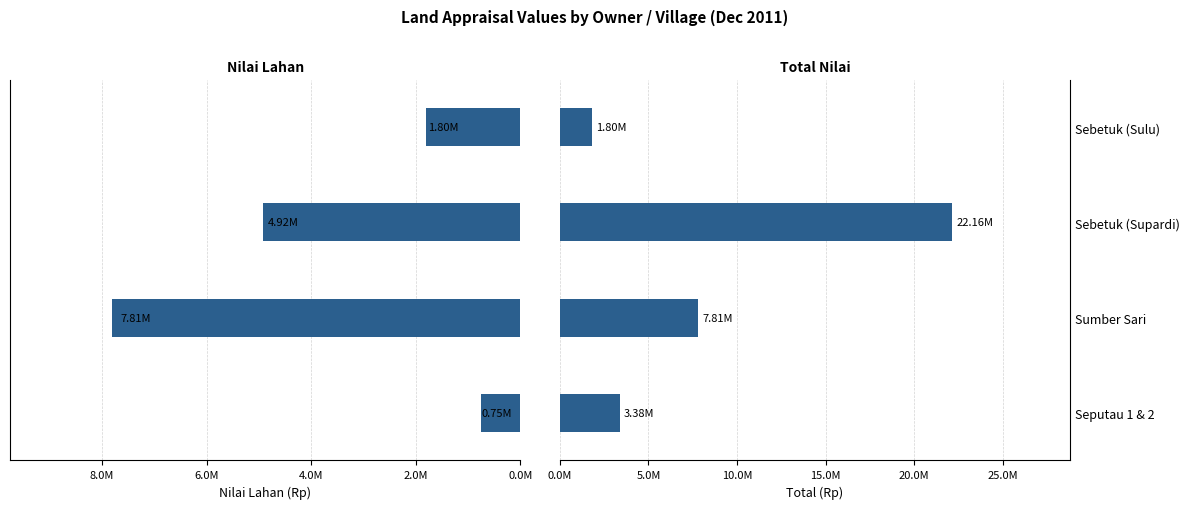

Which series has the largest range (max minus min)?

Total (Rp)